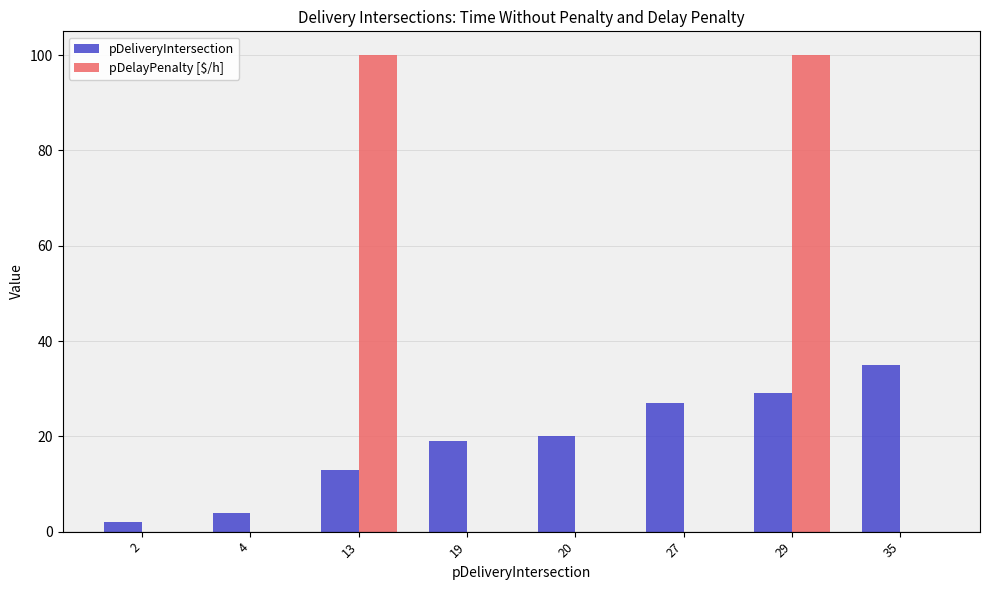

What is the sum of all pDeliveryIntersection values?

149